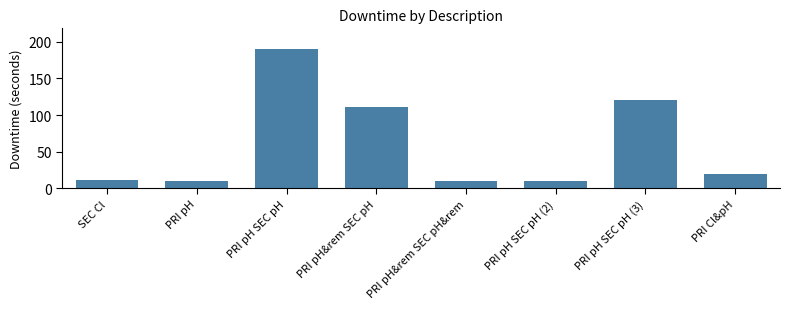

What is the minimum value shown in the chart?

10